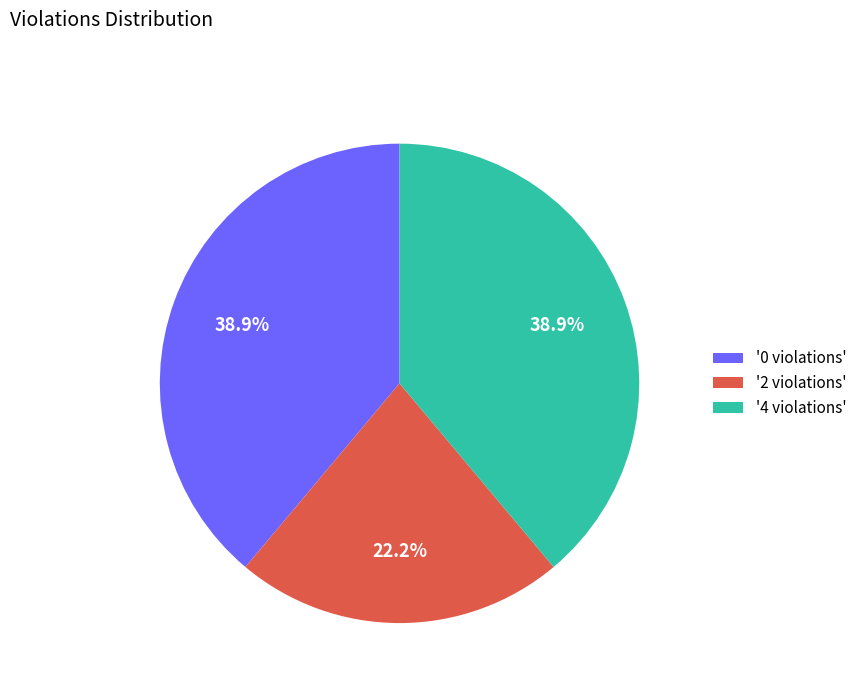

Between '2 violations' and '4 violations', which is larger?

'4 violations'